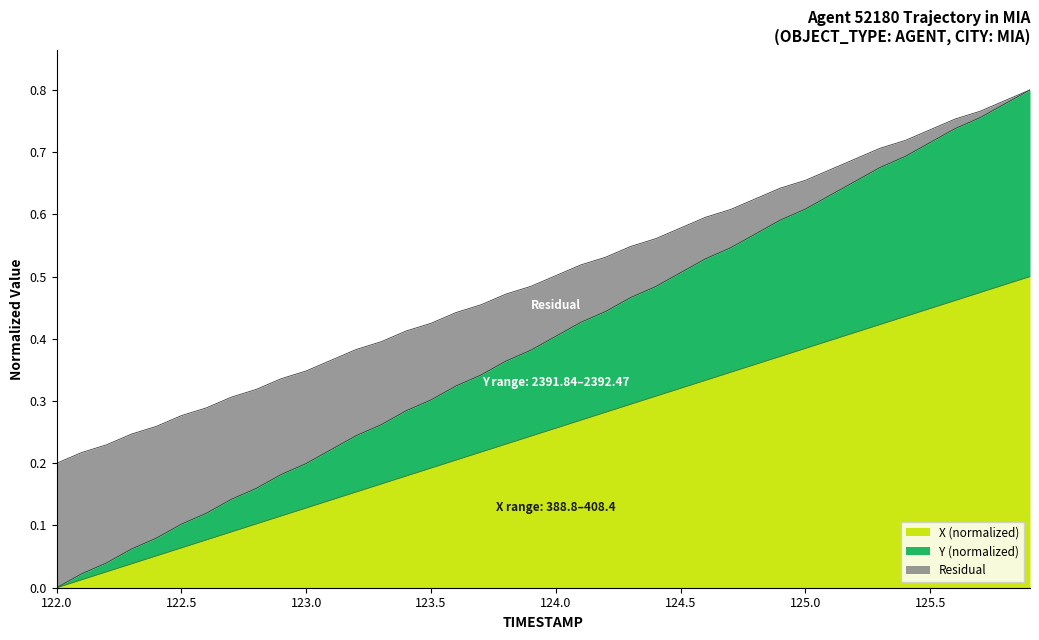

Is it true that X equals 1.0 at 125.1?

False